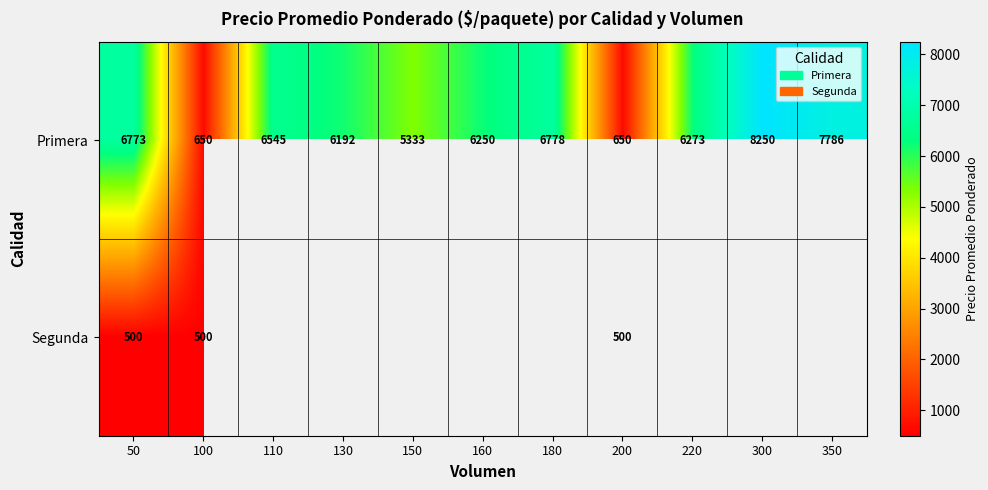

At which label does Primera first exceed 6273?

50